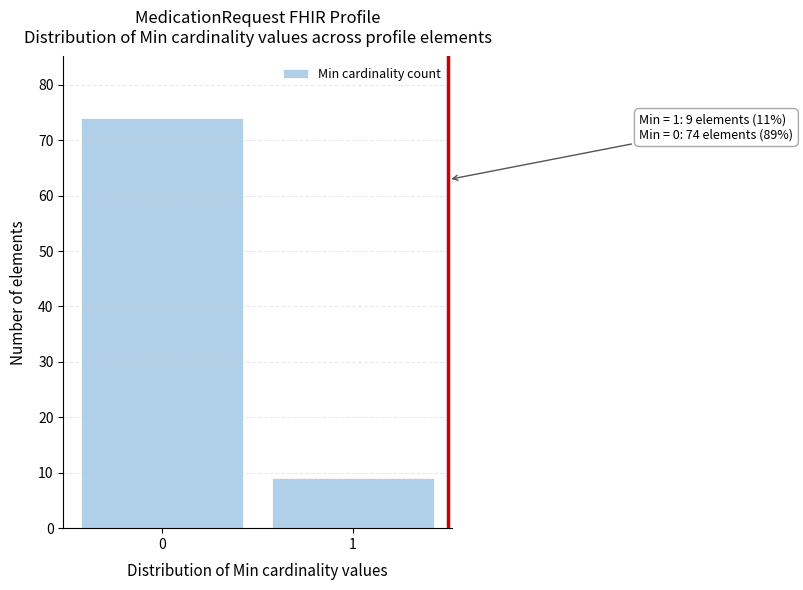

Reading left to right, transcribe all the data shown in this chart.

0=74	1=9